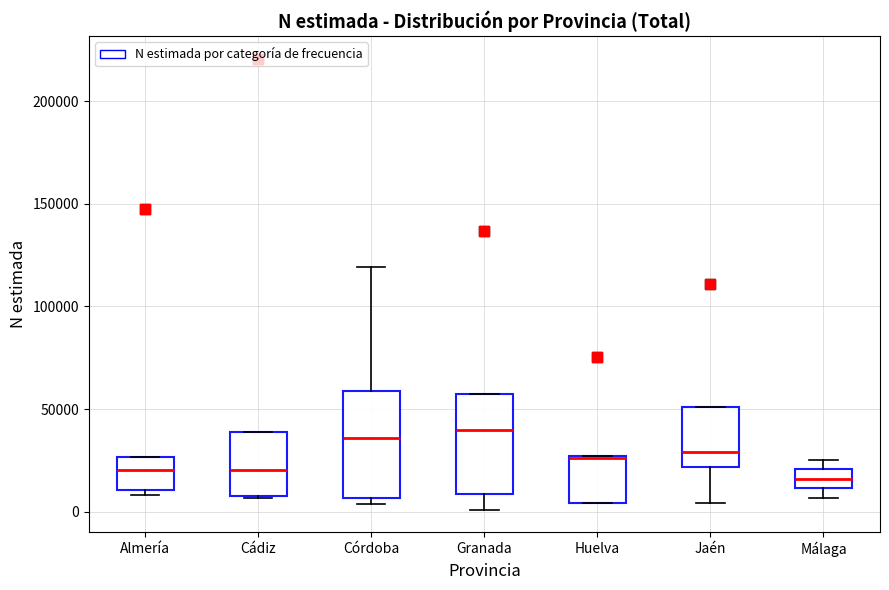

Reading left to right, read every box against the y-axis: the position of its median line, the range the box covers, and the ends of its whiskers. The values are not printed on the chart, so give them approximately, as read against the axis.

Almería: median 20000, box 10000 to 25000, whiskers 10000 (just below the box's lower edge) to 25000
Cádiz: median 20000, box 10000 to 40000, whiskers 5000 to 40000
Córdoba: median 35000, box 5000 to 60000, whiskers 5000 (just below the box's lower edge) to 120000
Granada: median 40000, box 10000 to 60000, whiskers 0 to 60000
Huelva: median 25000 (drawn on the box's upper edge), box 5000 to 25000, whiskers 5000 to 25000
Jaén: median 30000, box 20000 to 50000, whiskers 5000 to 50000
Málaga: median 15000, box 10000 to 20000, whiskers 5000 to 25000